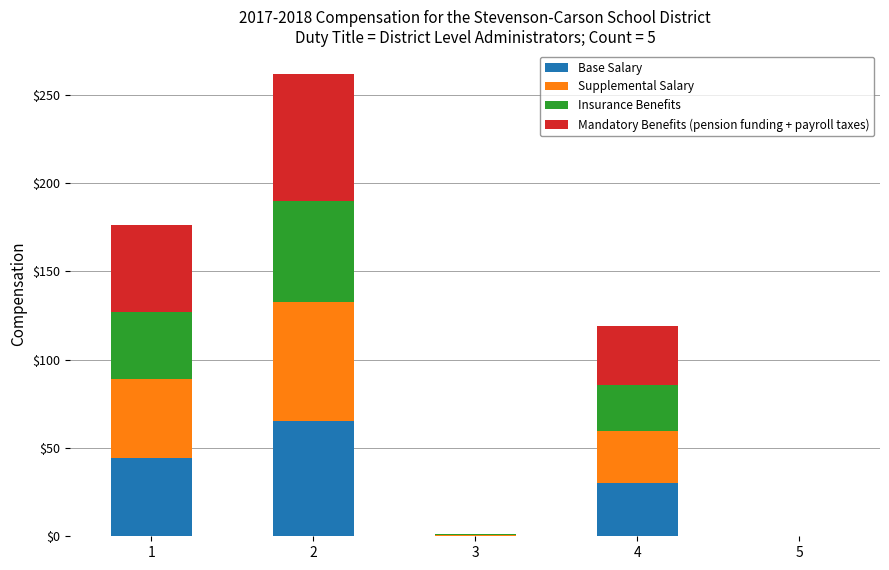

What is the total value across all series at 4?

119.3